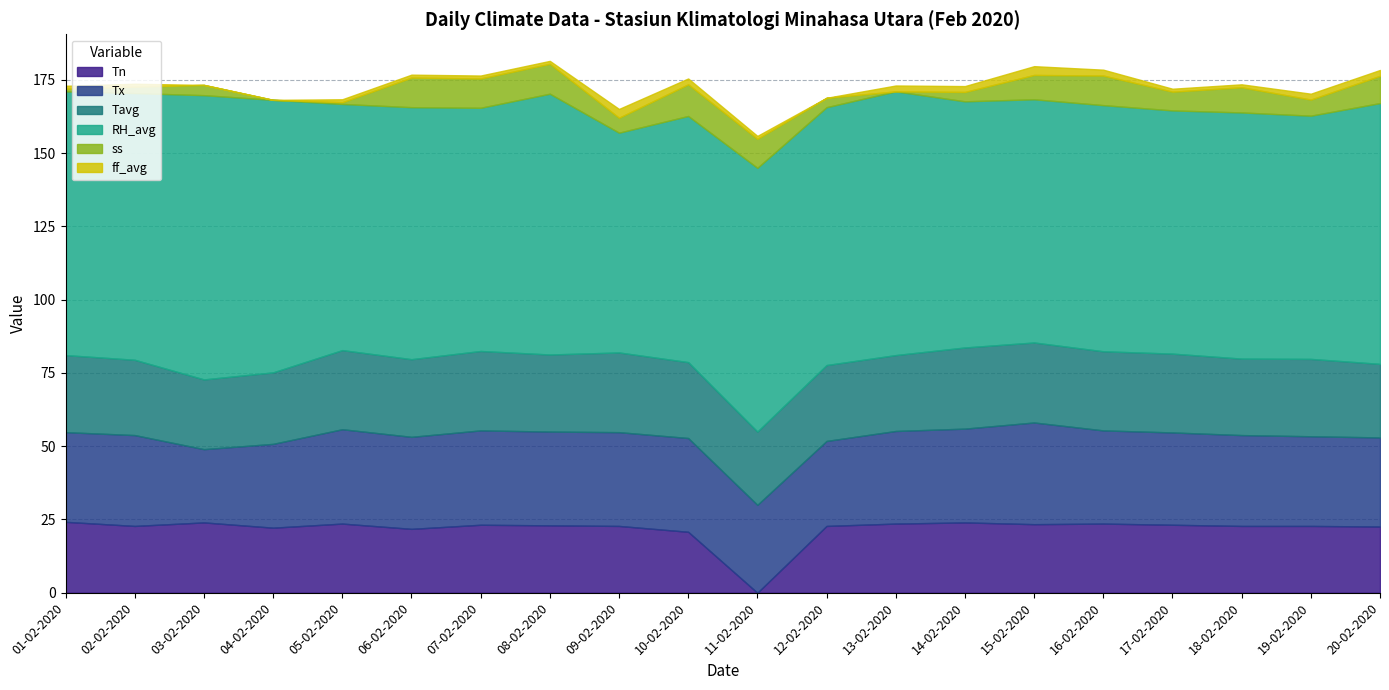

What is the label of the 7th point from the right?

14-02-2020